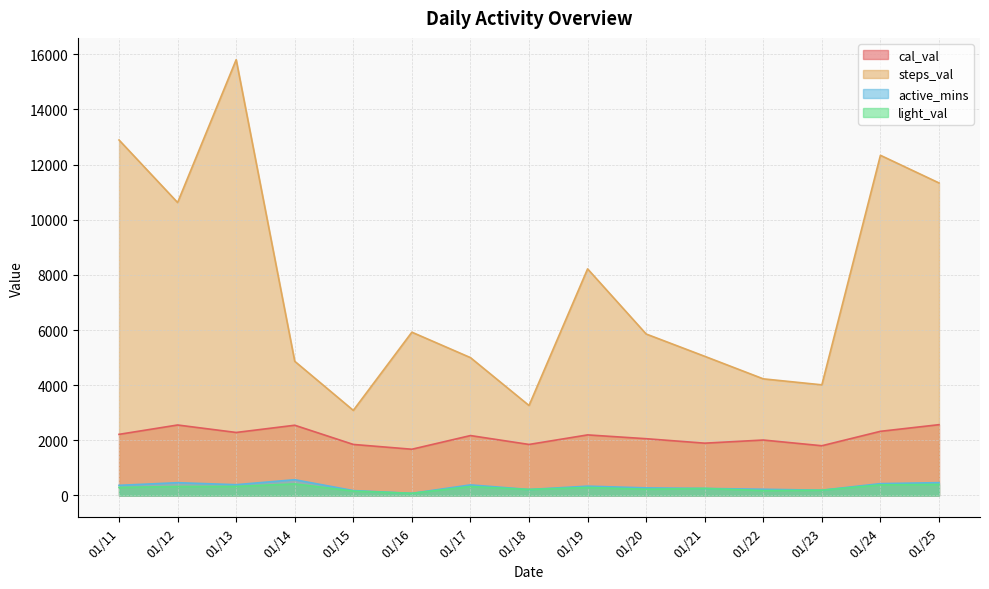

At which category does cal_val reach its first local valley?

01/13